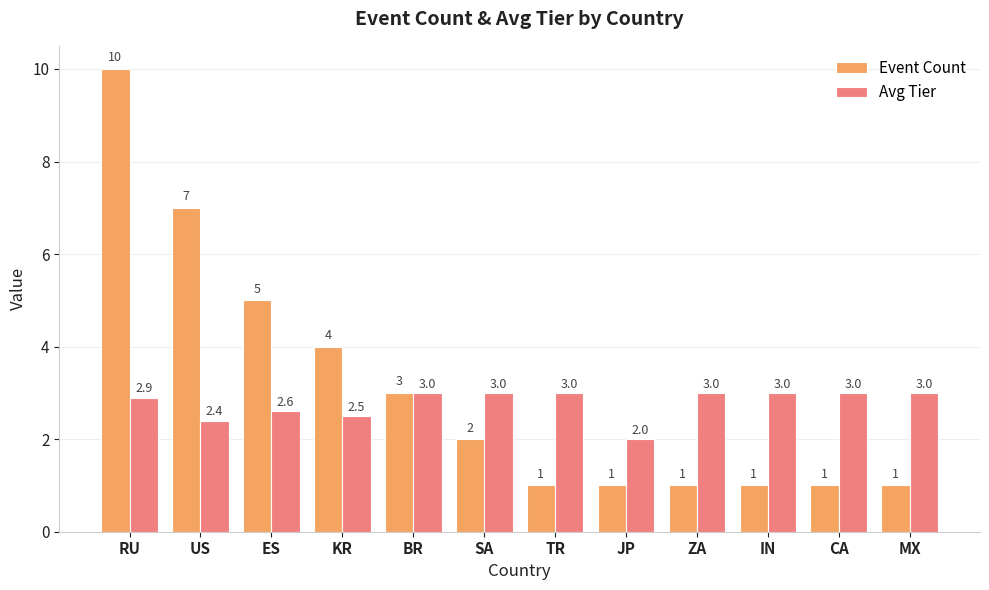

Which label corresponds to the largest value in the chart?

RU